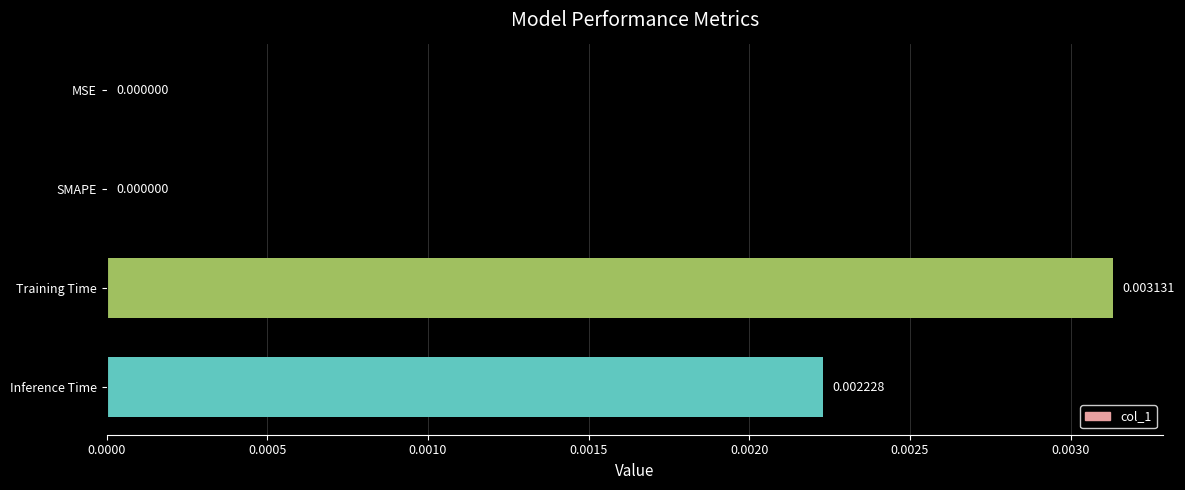

Which label corresponds to the largest value in the chart?

Training Time